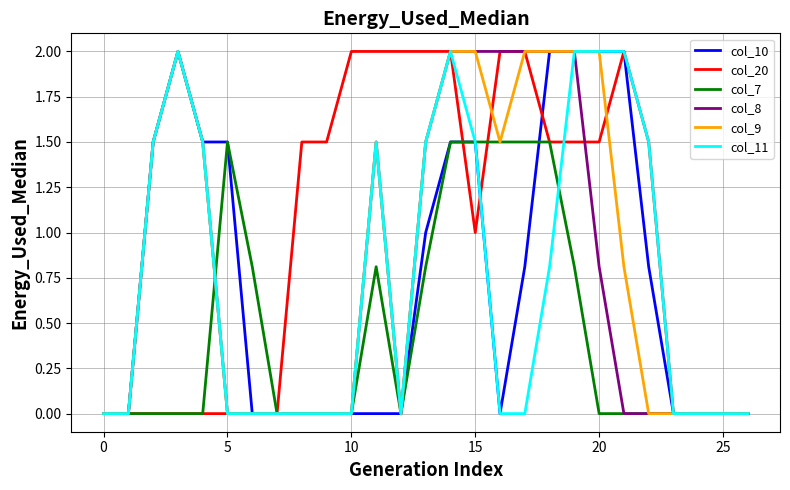

Is this an area chart (filled region under the line)?

No